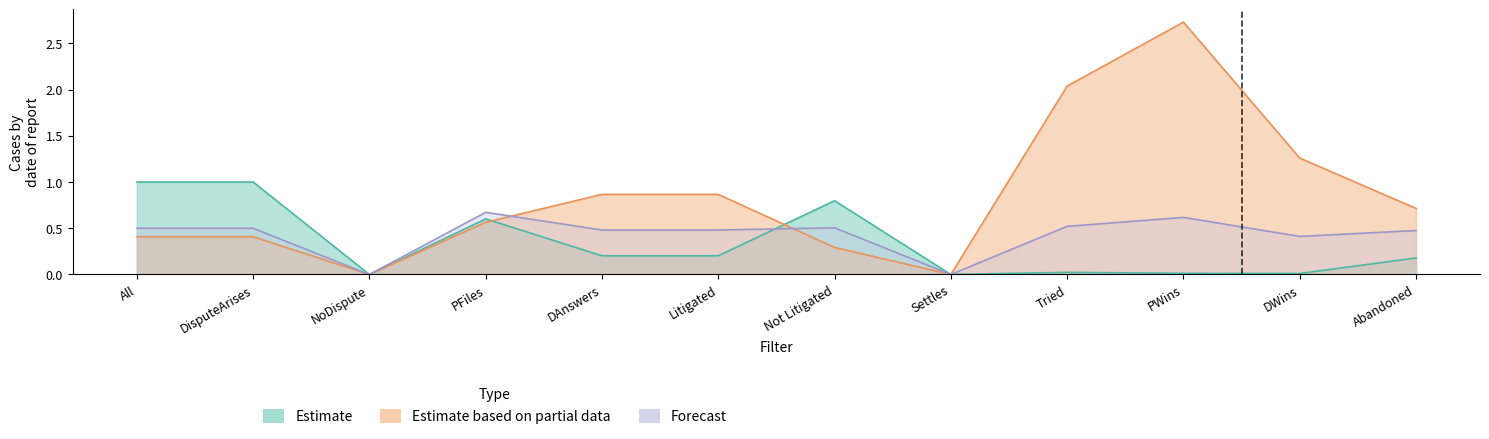

At which category is the sum across all series the highest?

PWins